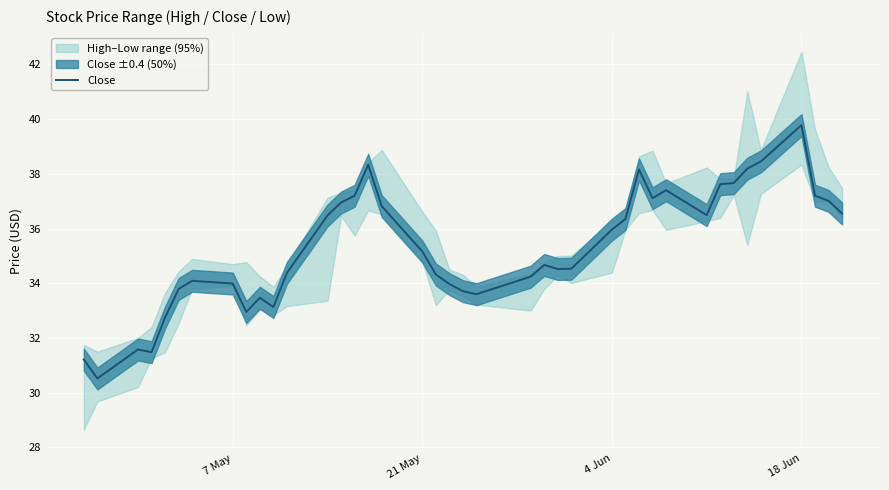

What is the highest value of the Close series?

39.8